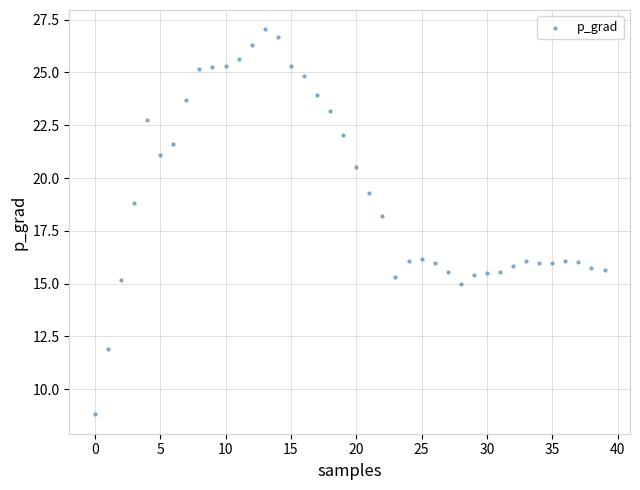

What is the range of Y values (max minus min)?

18.2